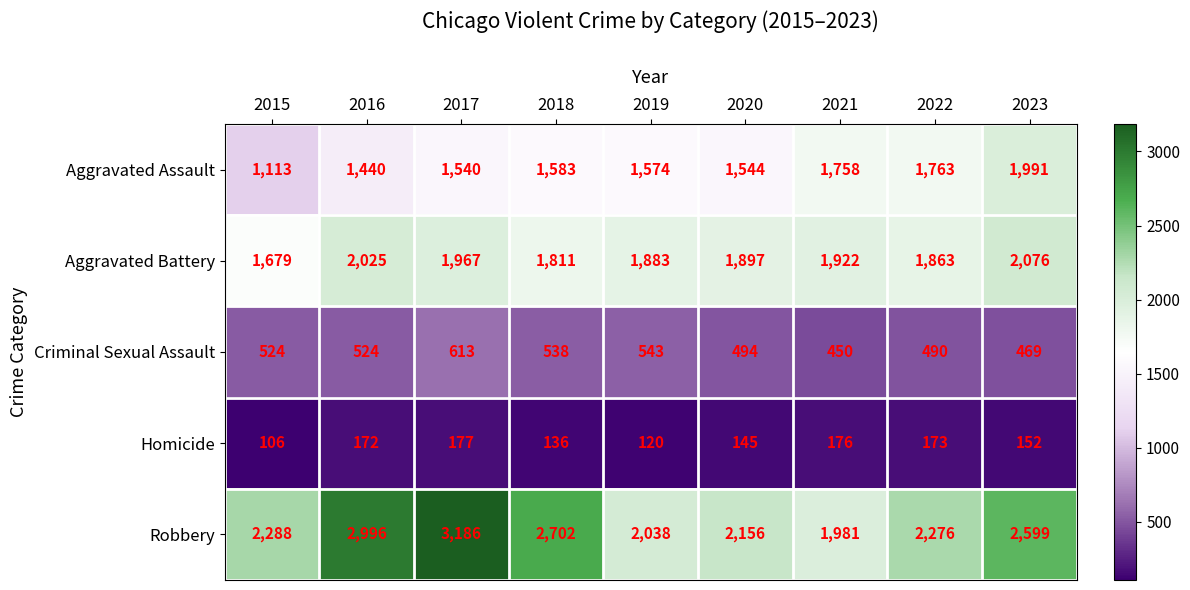

Between 2015 and 2020, which series saw the biggest shift?

Aggravated Assault